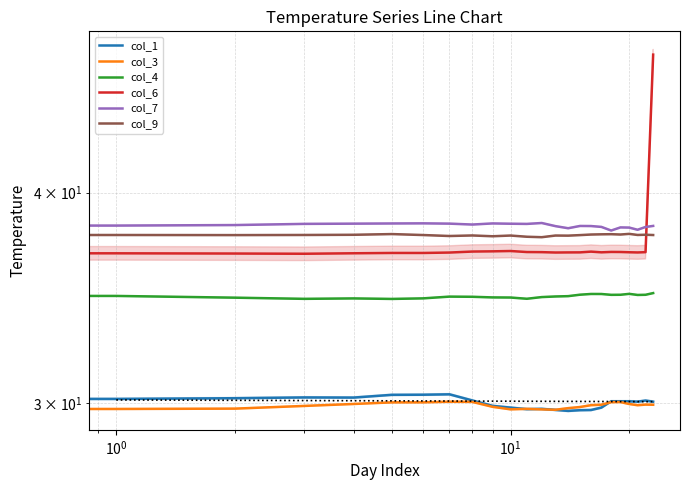

Rank the series by their maximum value, from lowest to highest.

col_3, col_1, col_4, col_9, col_7, col_6